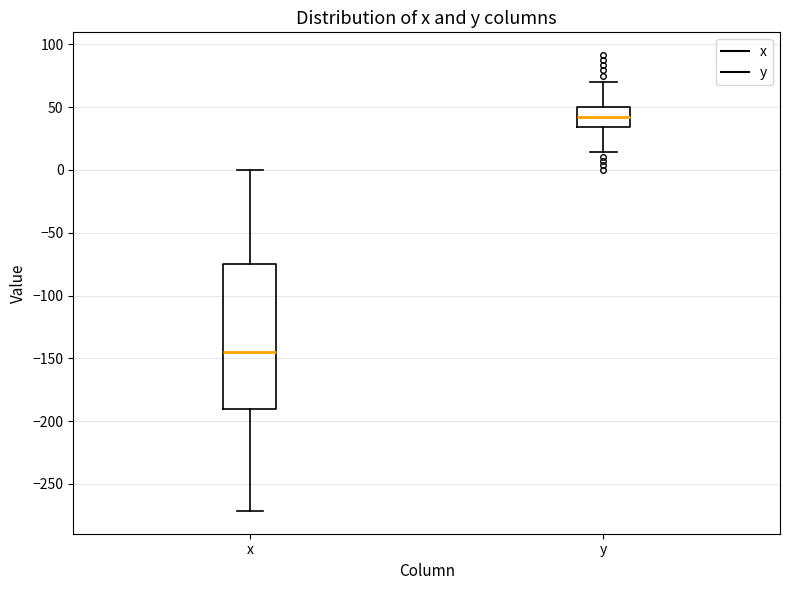

Which box has the highest median line?

y